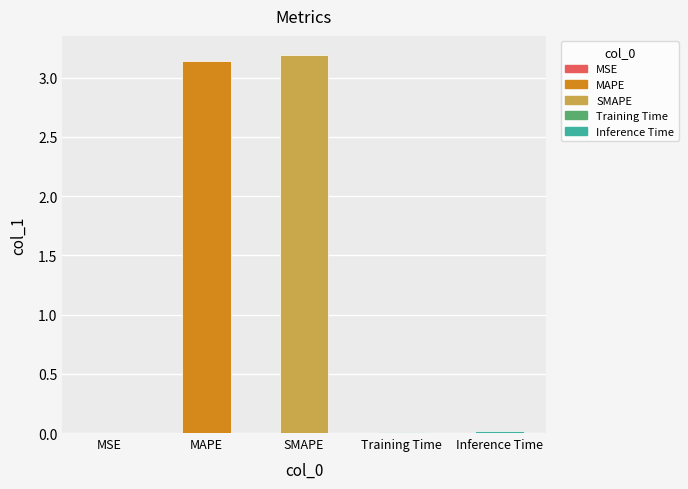

Is it true that the value at SMAPE is 4.7?

False